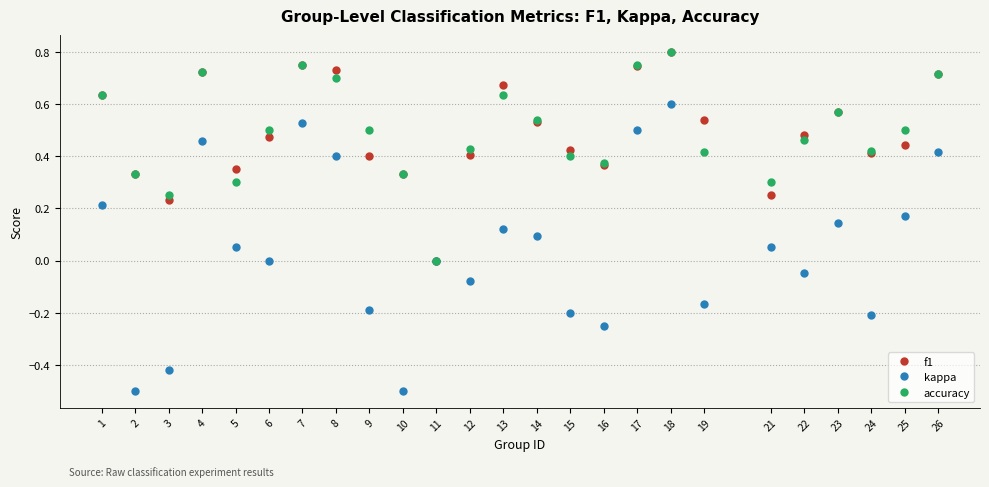

How many values in f1 are above zero?

24